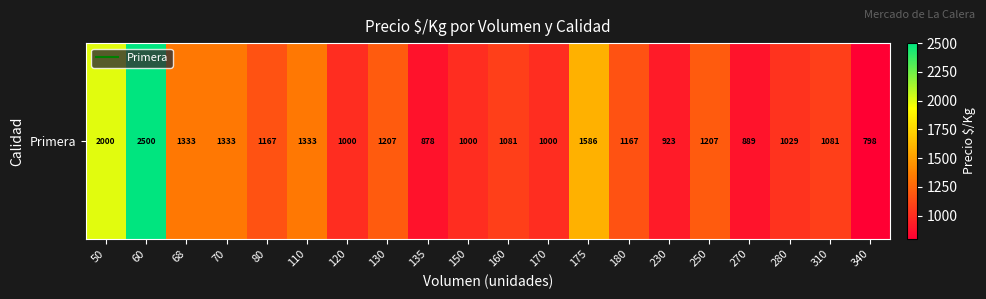

List the labels in order of value, largest first.

60, 50, 175, 68, 70, 110, 130, 250, 80, 180, 160, 310, 280, 120, 150, 170, 230, 270, 135, 340